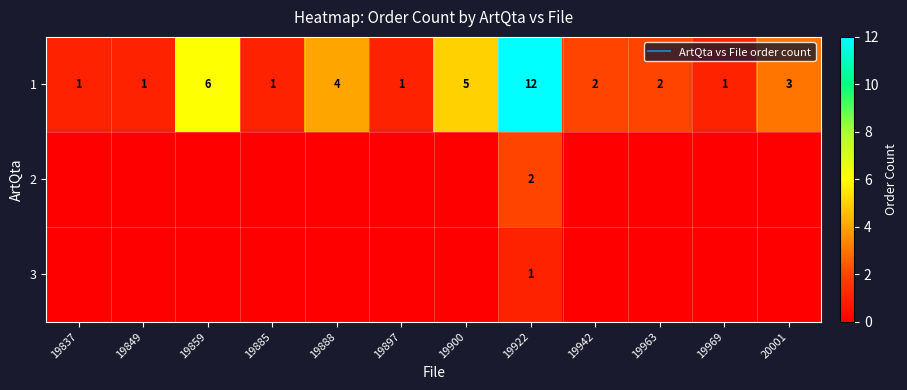

What is the greatest value displayed?

12